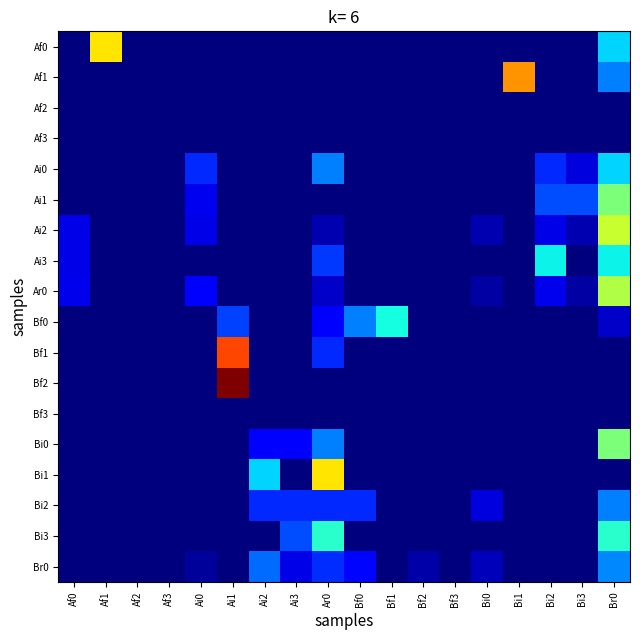

Which has a higher value, Bi1 or Ai0?

Bi1